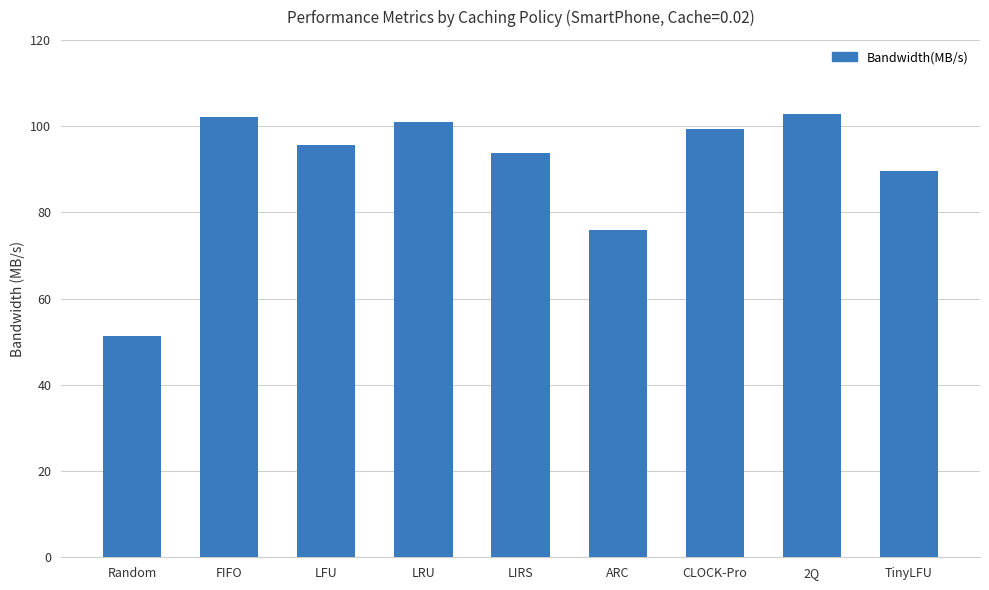

What is the smallest value displayed?

51.4